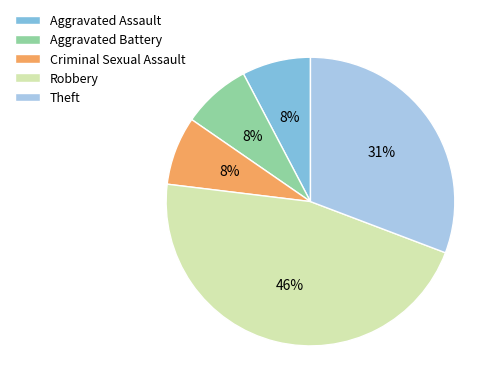

True or false: Criminal Sexual Assault accounts for 8% of the total.

True